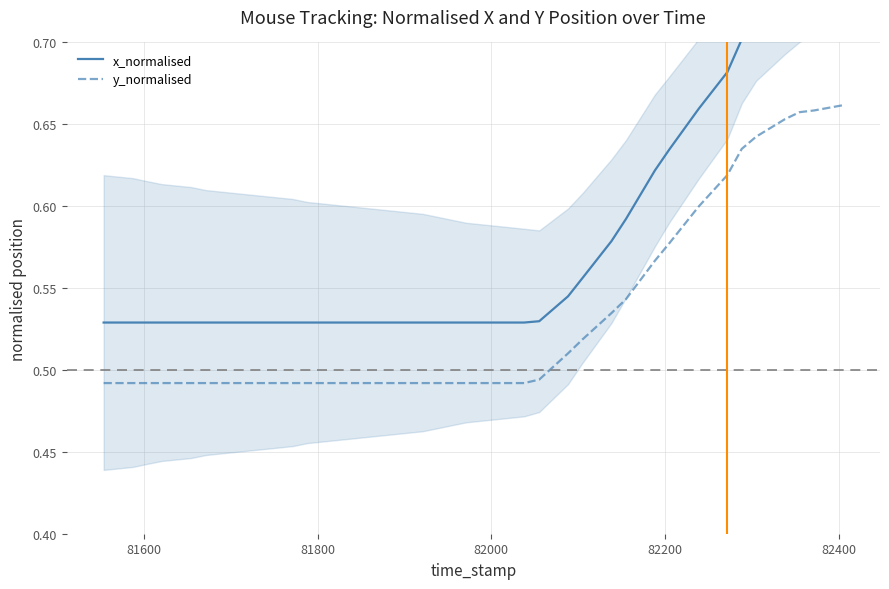

The y_normalised series shows 1.1 at 27. True or false?

False